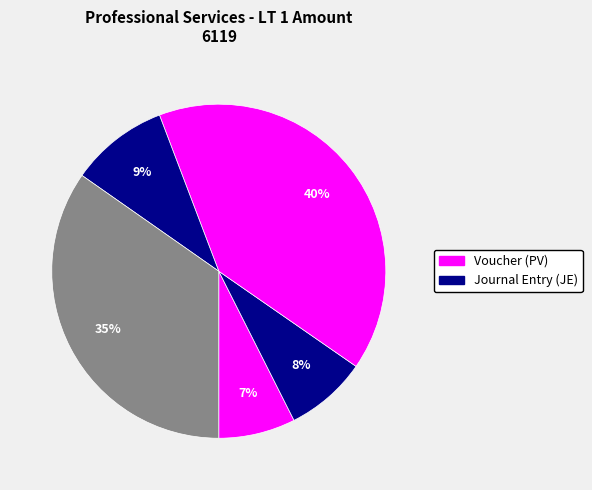

How many segments does this pie chart have?

5